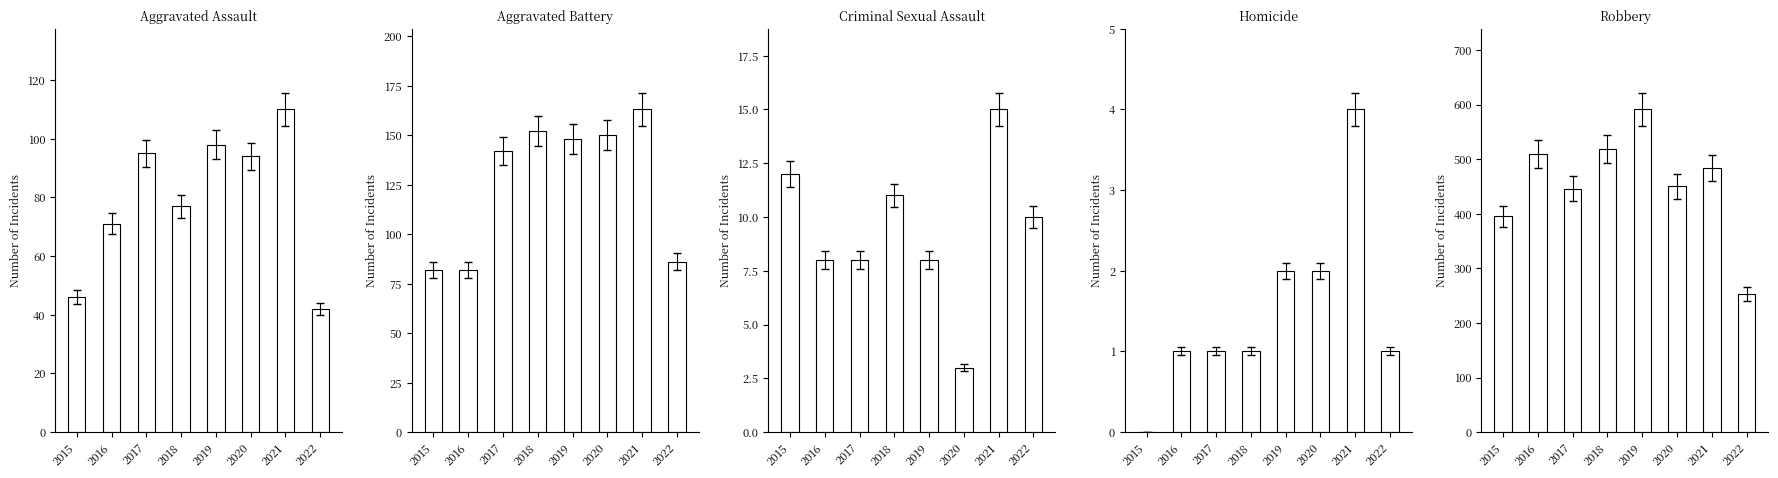

At which label does Homicide first exceed 1?

2019